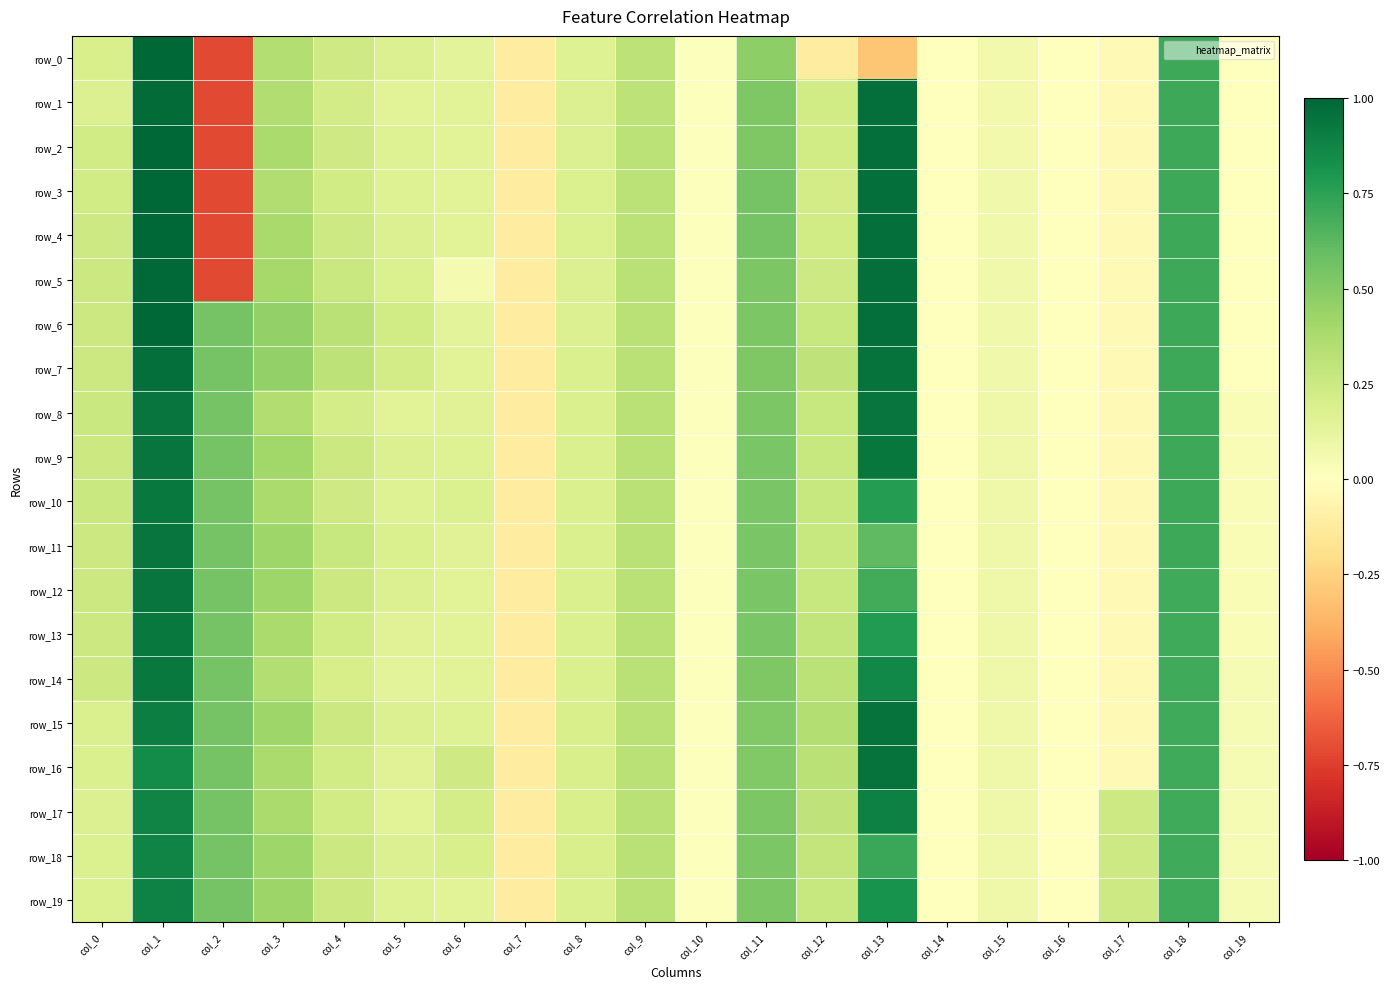

At which label is row_15 closest to 0?

col_14